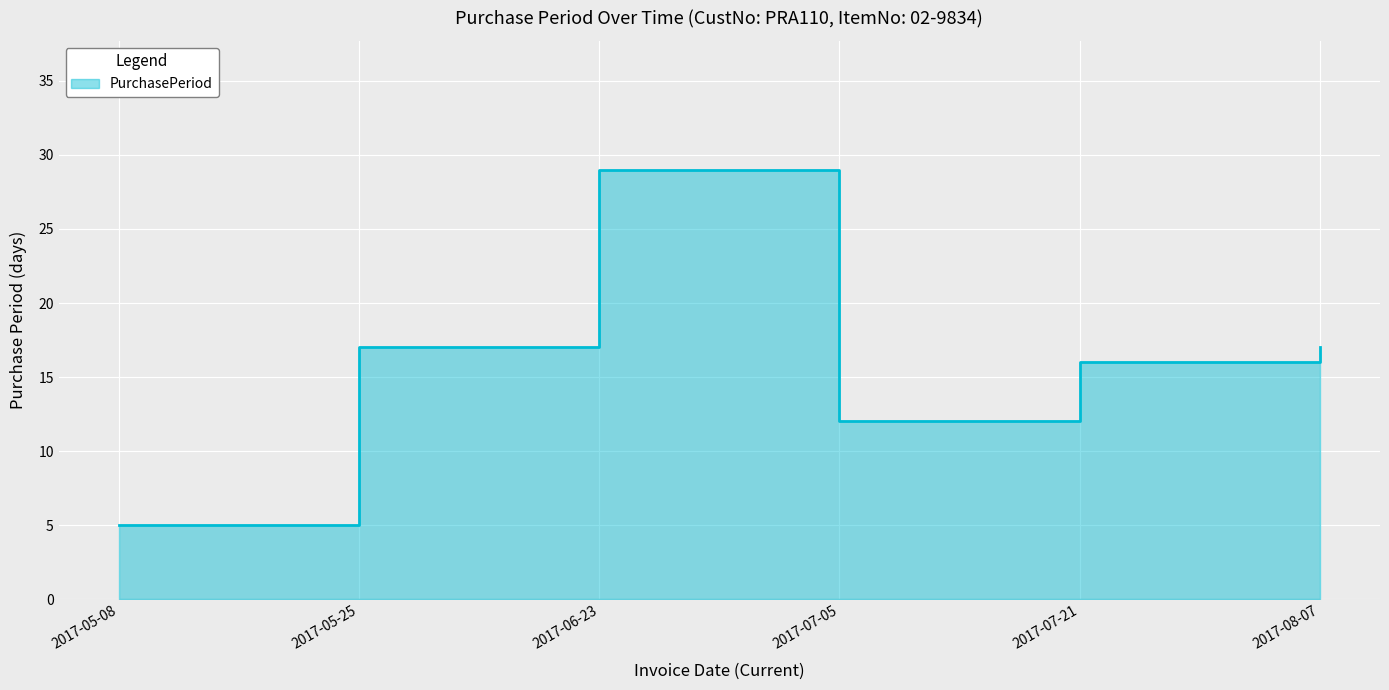

What is the difference between the second highest and second lowest values?

5